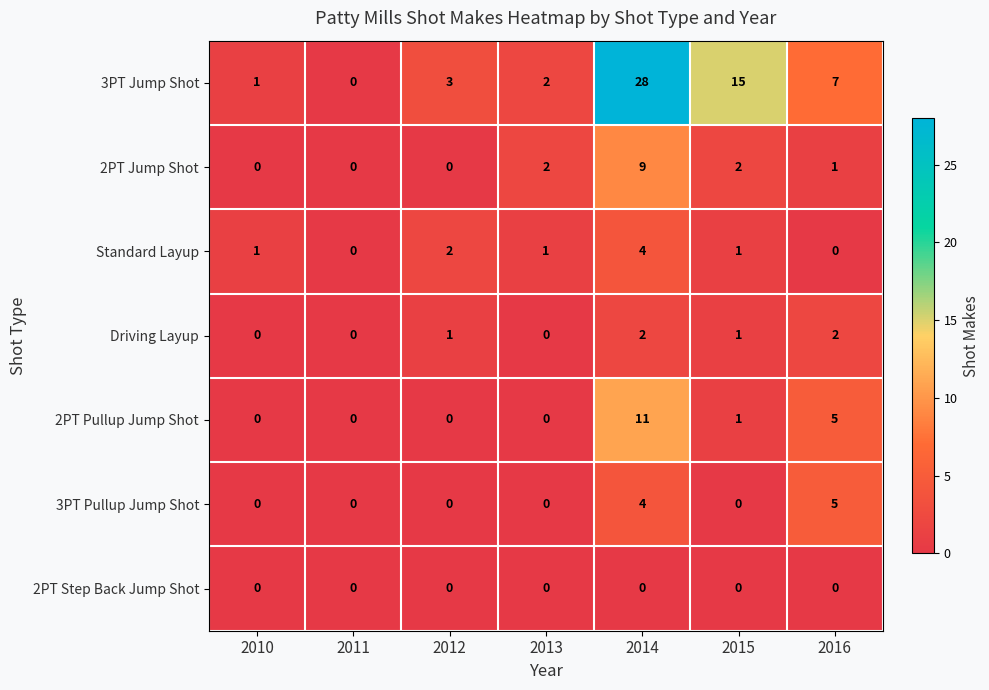

What is the sum of the 2PT Pullup Jump Shot values at 2014 and 2015?

12